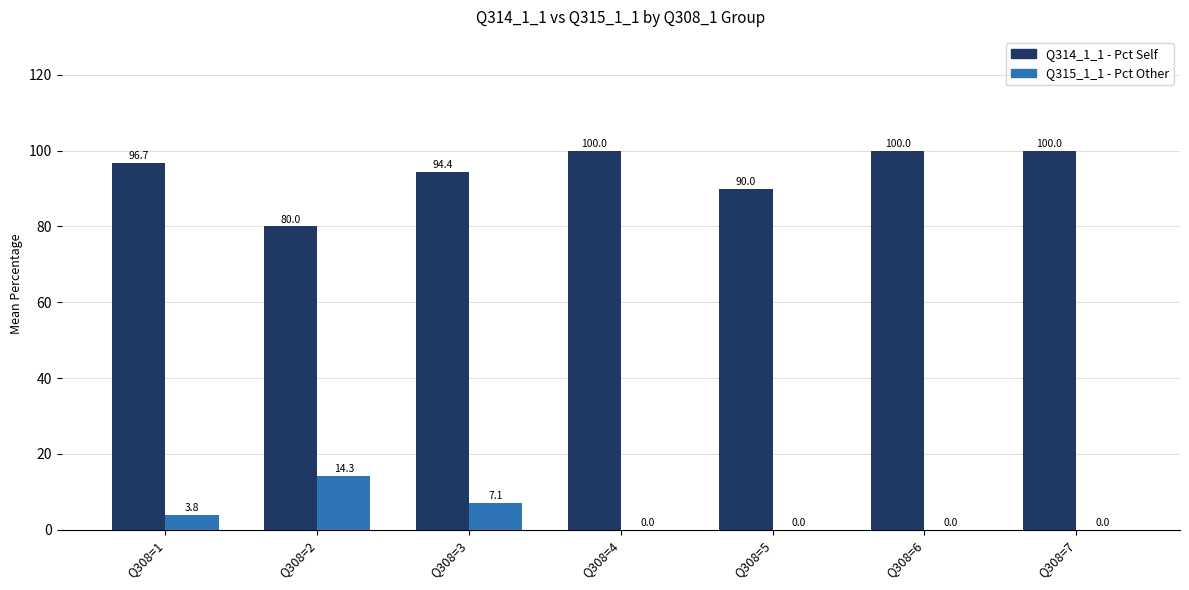

Between Q308=1 and Q308=2, which series saw the biggest shift?

Q314_1_1 - Pct Self